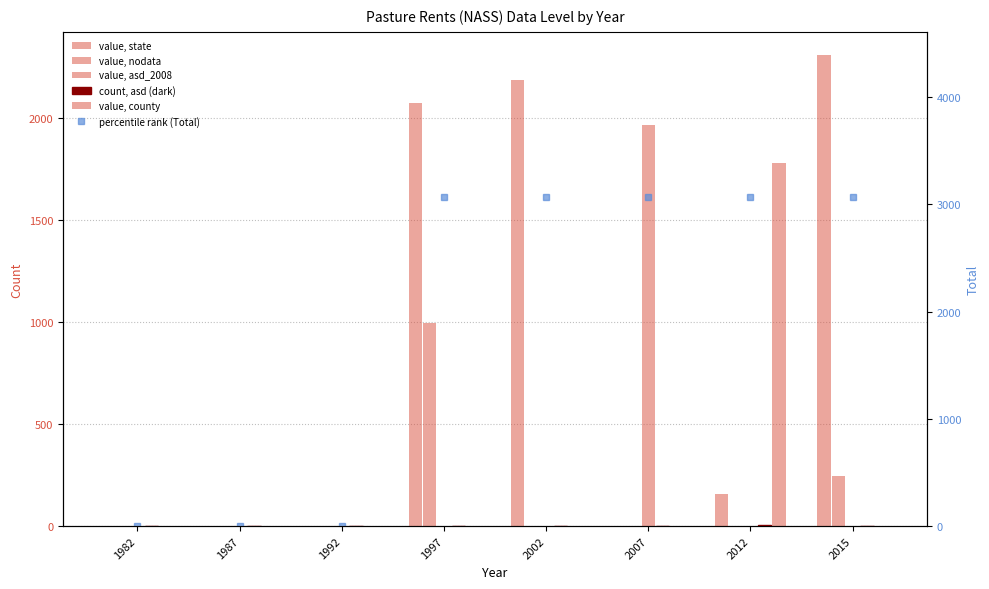

Is the value of nodata at 2007 greater than the value of asd_2008 at 2002?

No